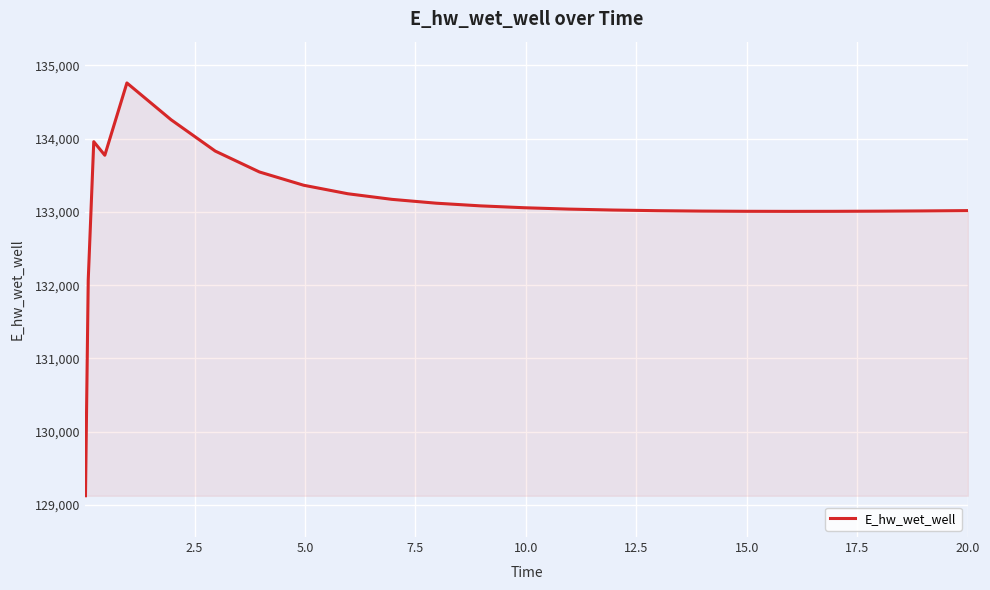

What is the difference between the maximum and minimum values?

5636.3